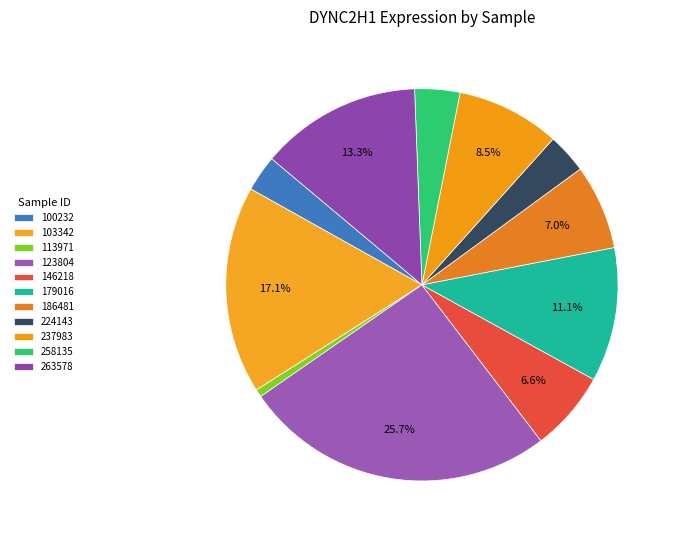

Count the number of slices in the pie.

11